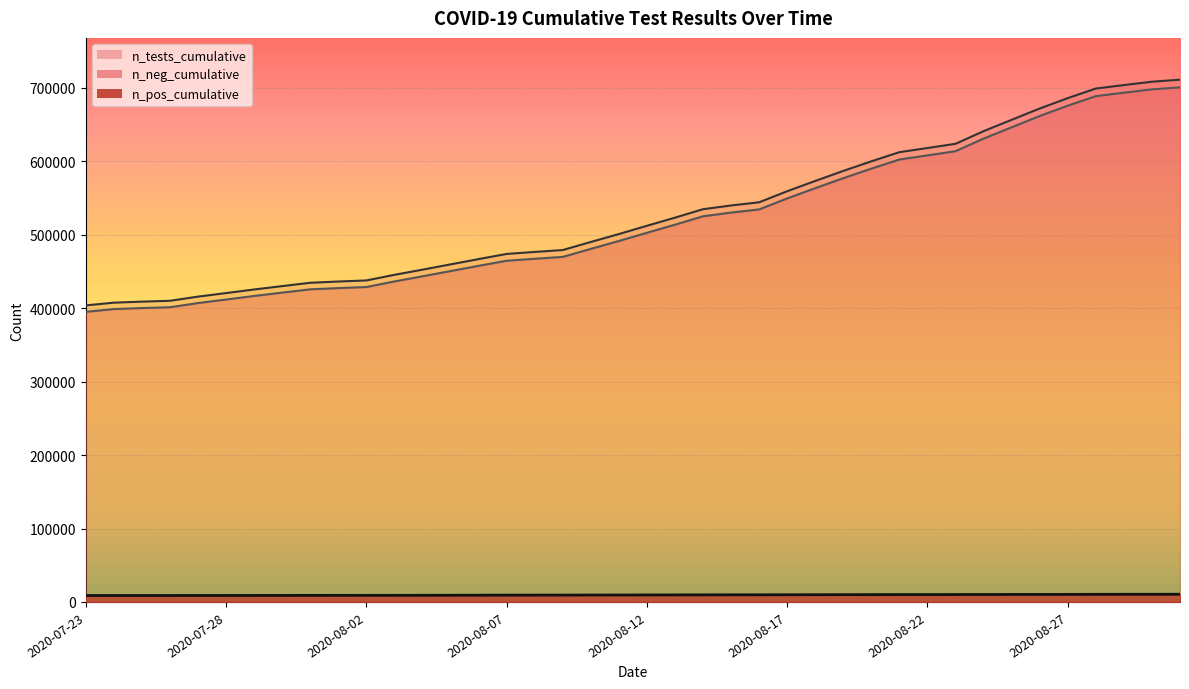

What is the highest value of the n_neg_cumulative series?

700774